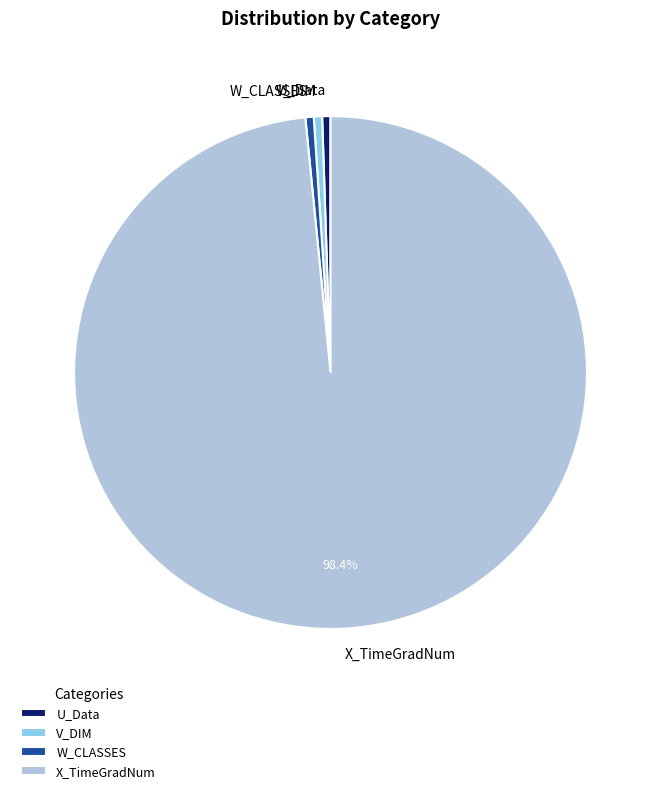

Do V_DIM and X_TimeGradNum together represent more than half of the pie?

Yes